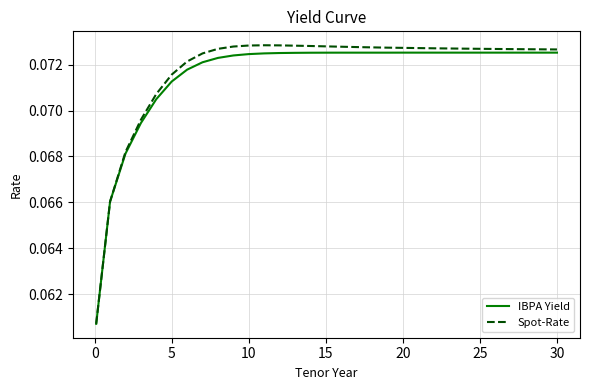

Does the chart display data point markers on the line(s)?

No